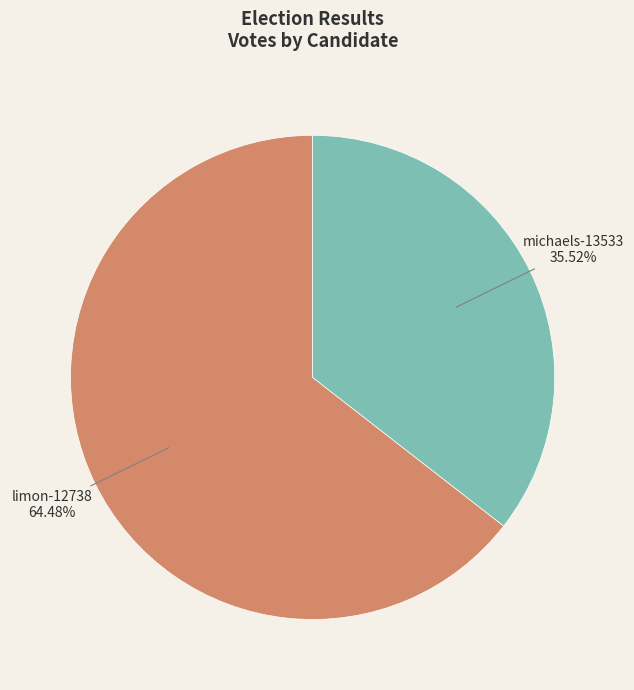

Combined, what portion of the pie is michaels-13533 and limon-12738?

100.0%